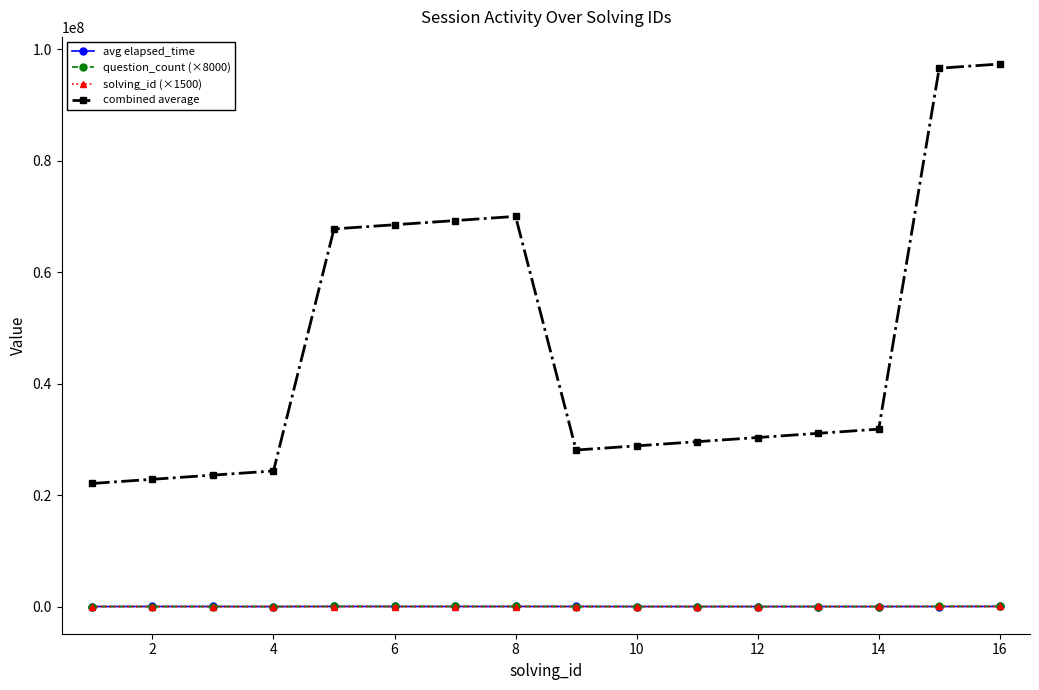

Which series has the largest range (max minus min)?

combined average